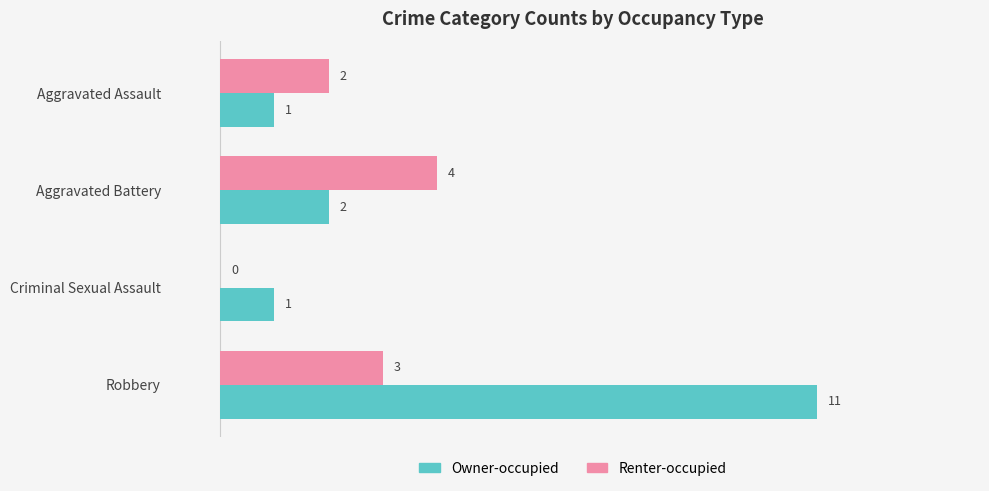

Which category has the highest value in the Renter-occupied series?

Aggravated Battery